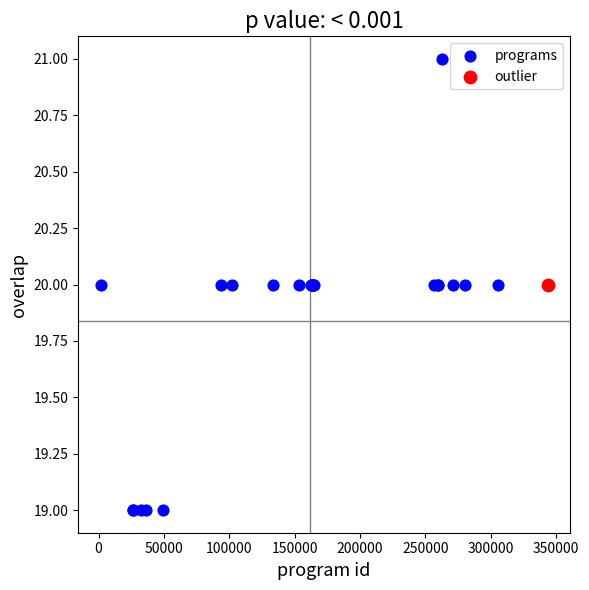

What are all the series names shown in the legend?

programs, outlier